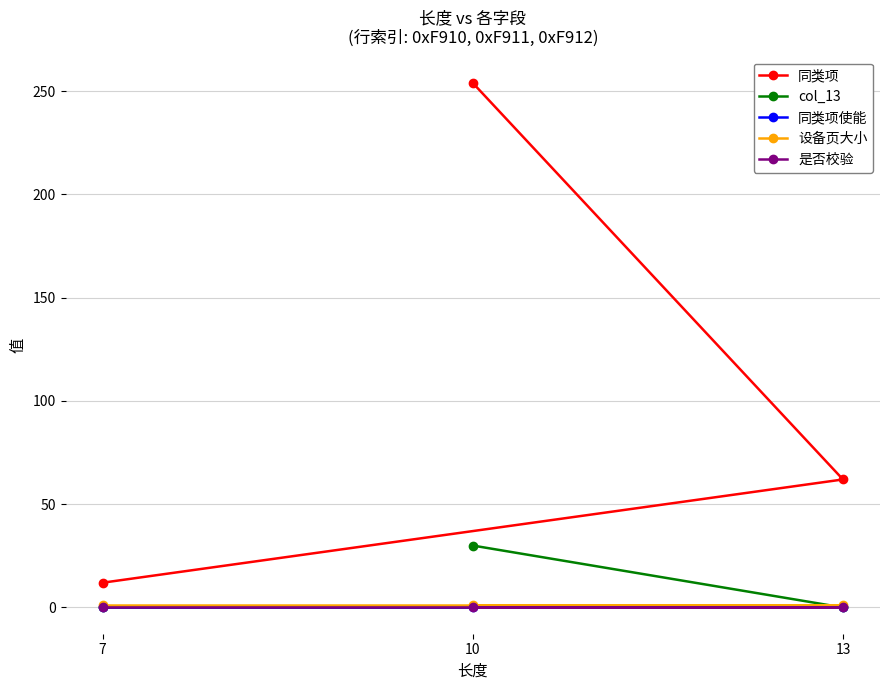

What are all the series names shown in the legend?

同类项, col_13, 同类项使能, 设备页大小, 是否校验